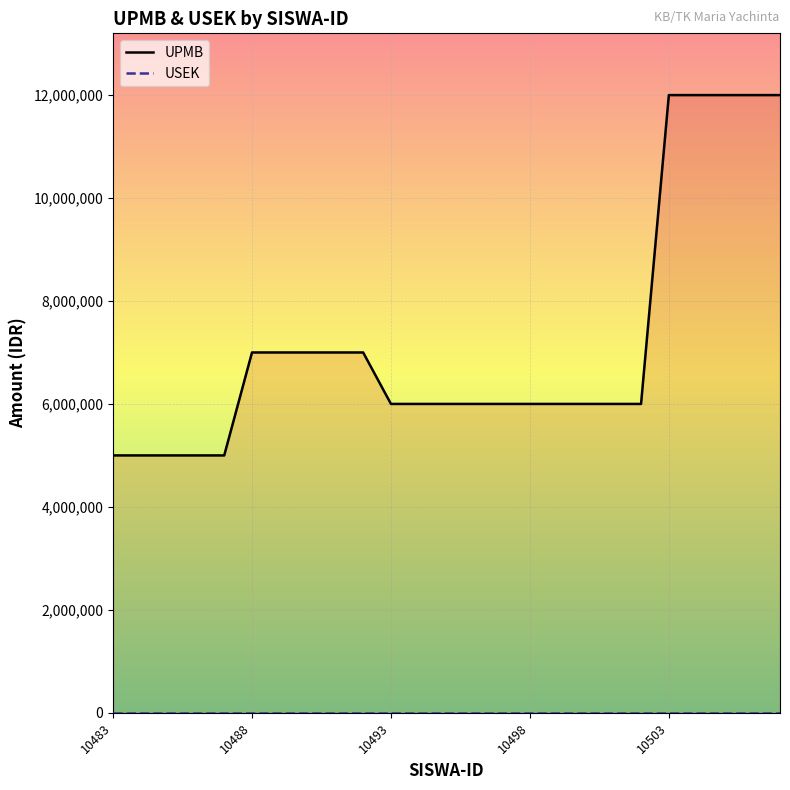

Which series has the widest spread of values?

UPMB